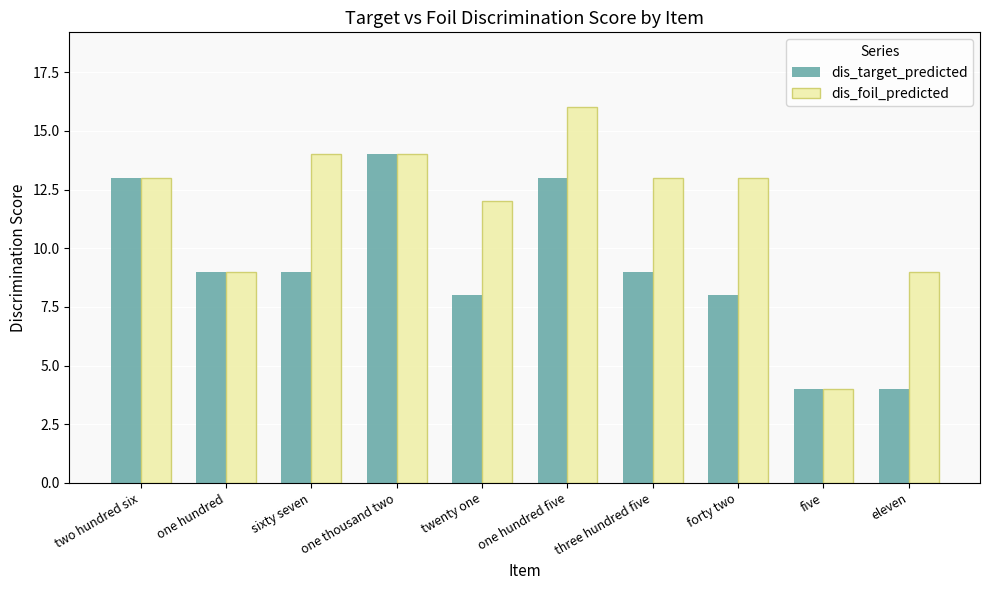

What is the label of the 2nd bar from the left?

one hundred